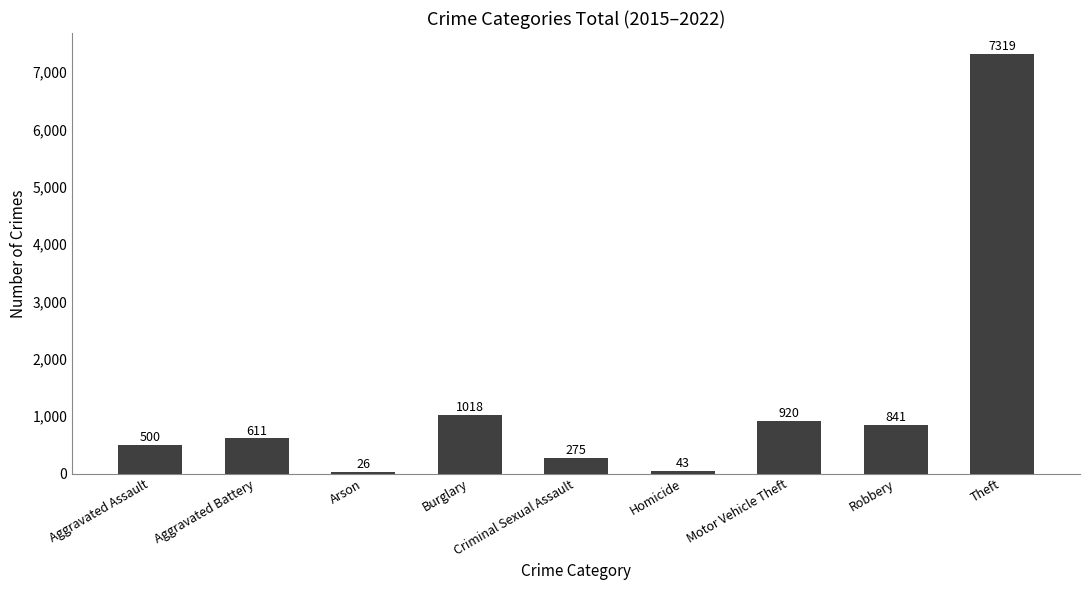

Where is the data nearest to the value 3672?

Burglary